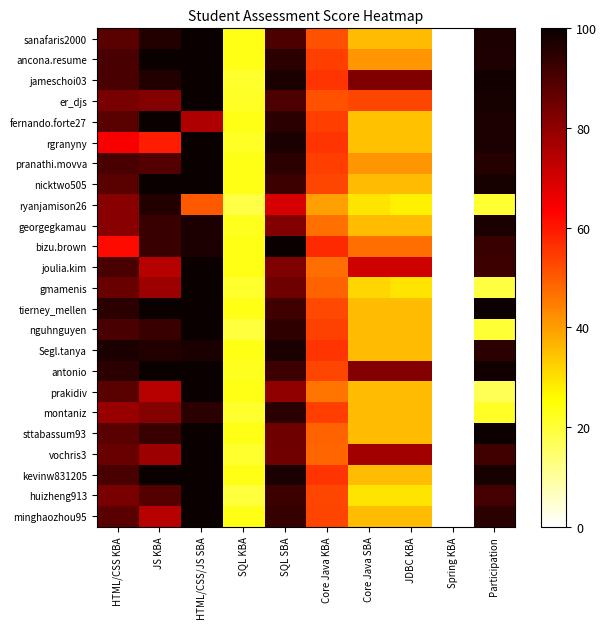

How many distinct data groups are displayed?

24